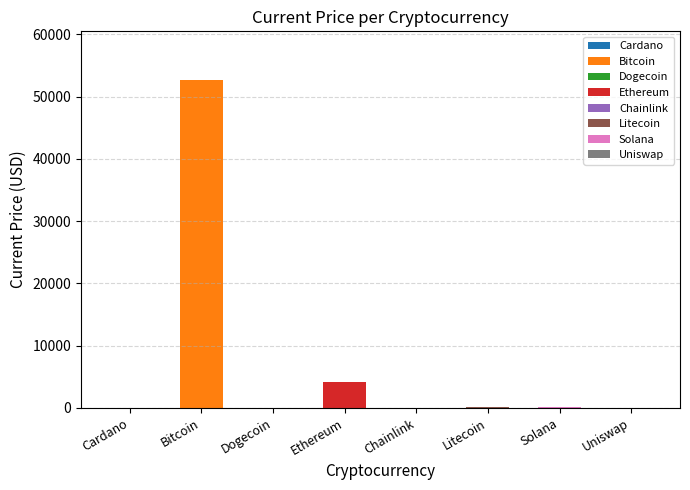

What is the greatest value displayed?

52591.0